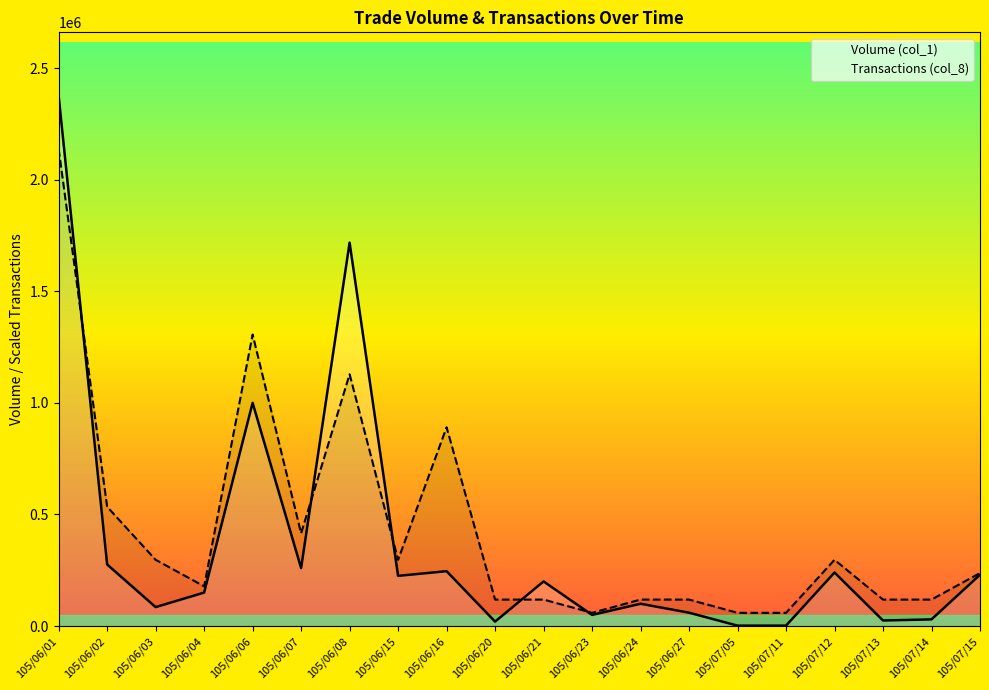

What is the total value across all series at 105/06/06?

2306250.0